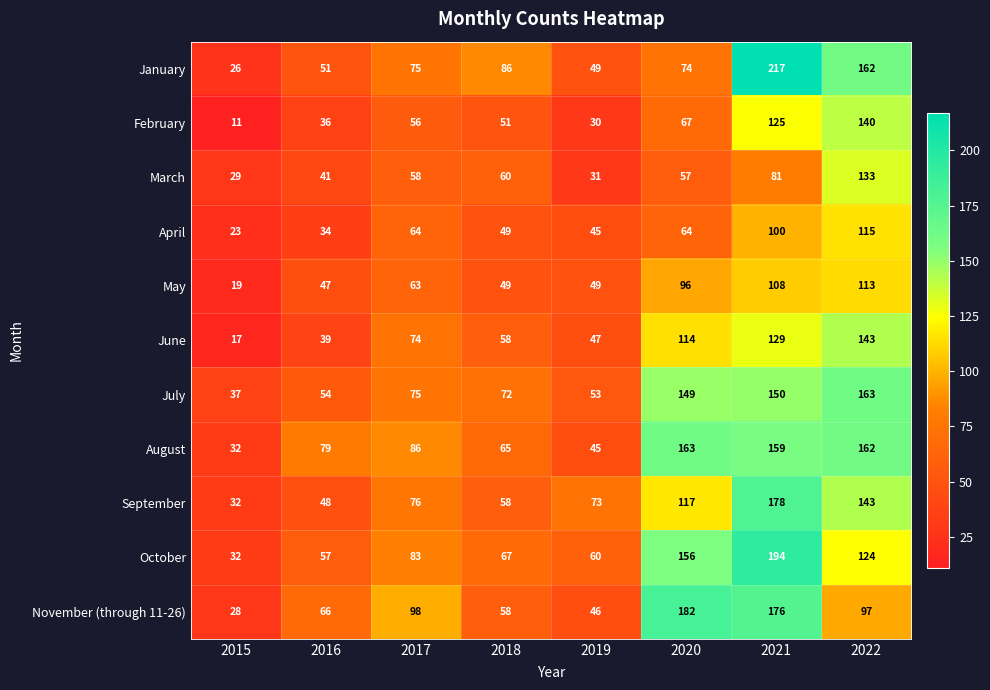

The June series shows 129 at 2021. True or false?

True